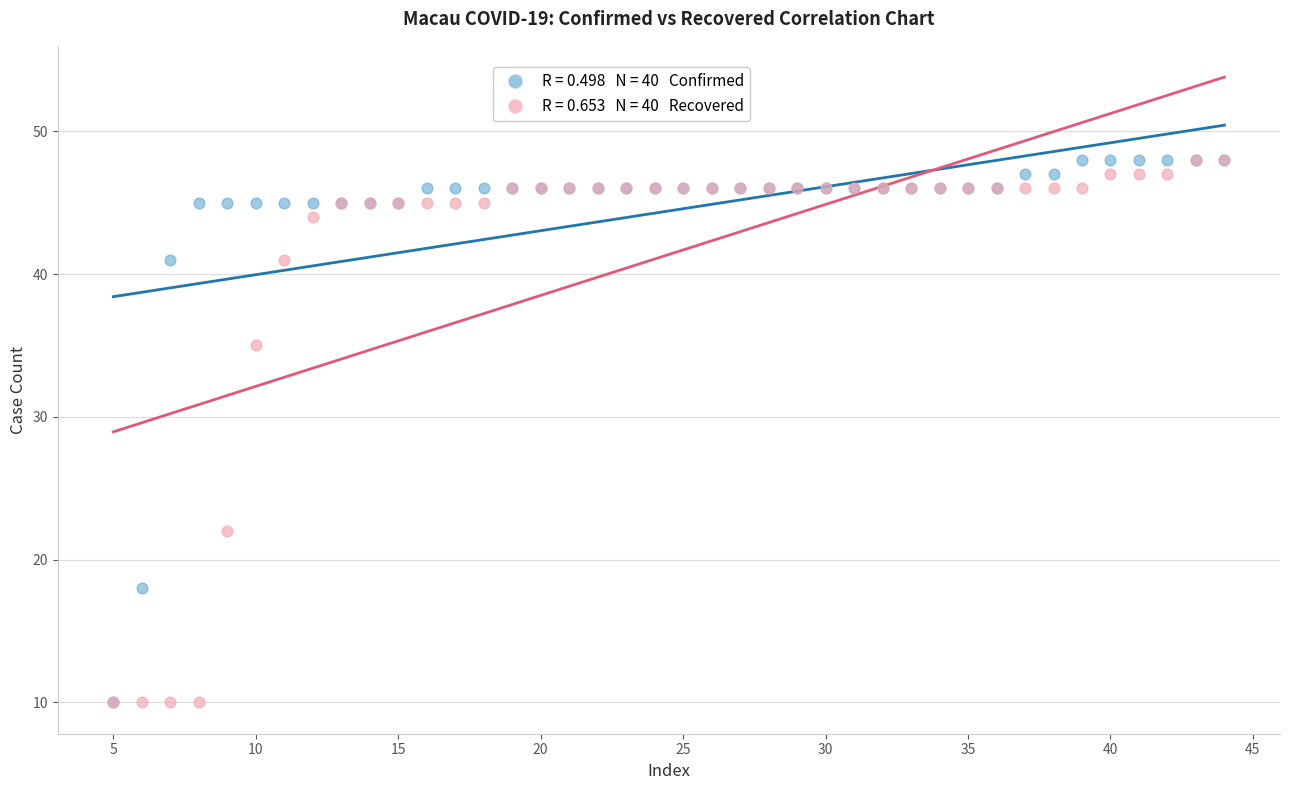

Across all series, what Y value is closest to 29?

35